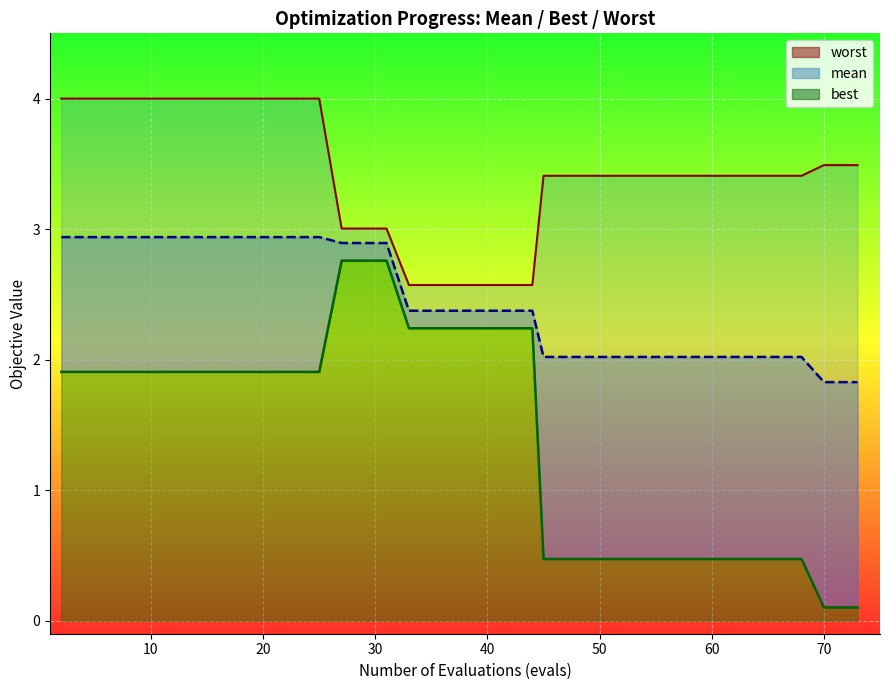

Count the number of categories in the chart.

15